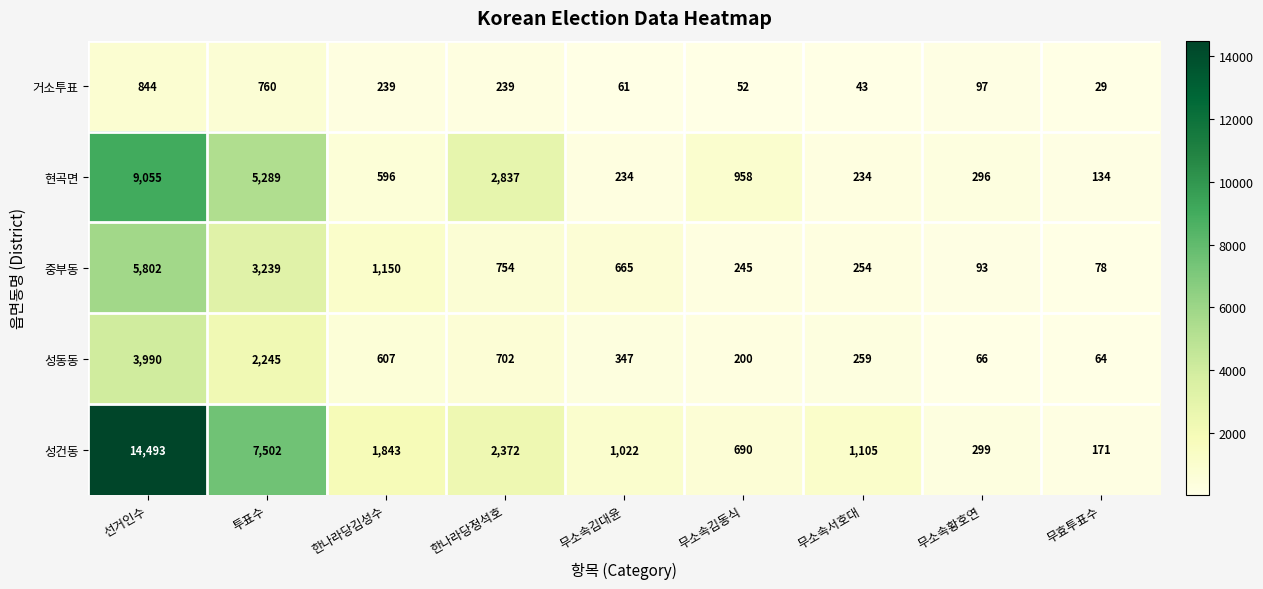

The value of 중부동 at 투표수 is 4824. True or false?

False